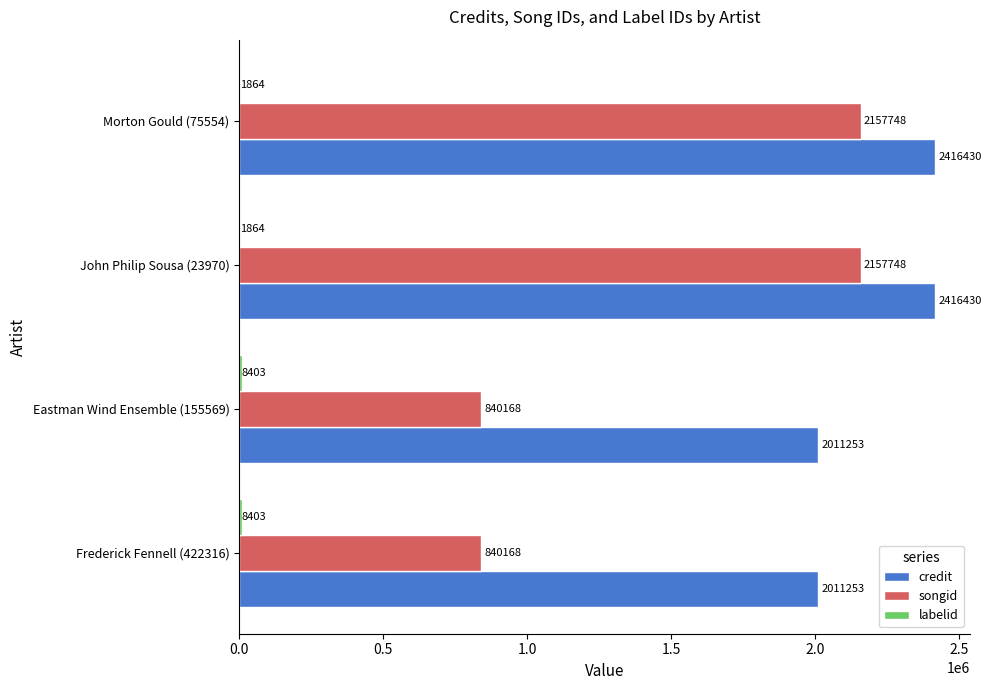

Which series has the widest spread of values?

songid